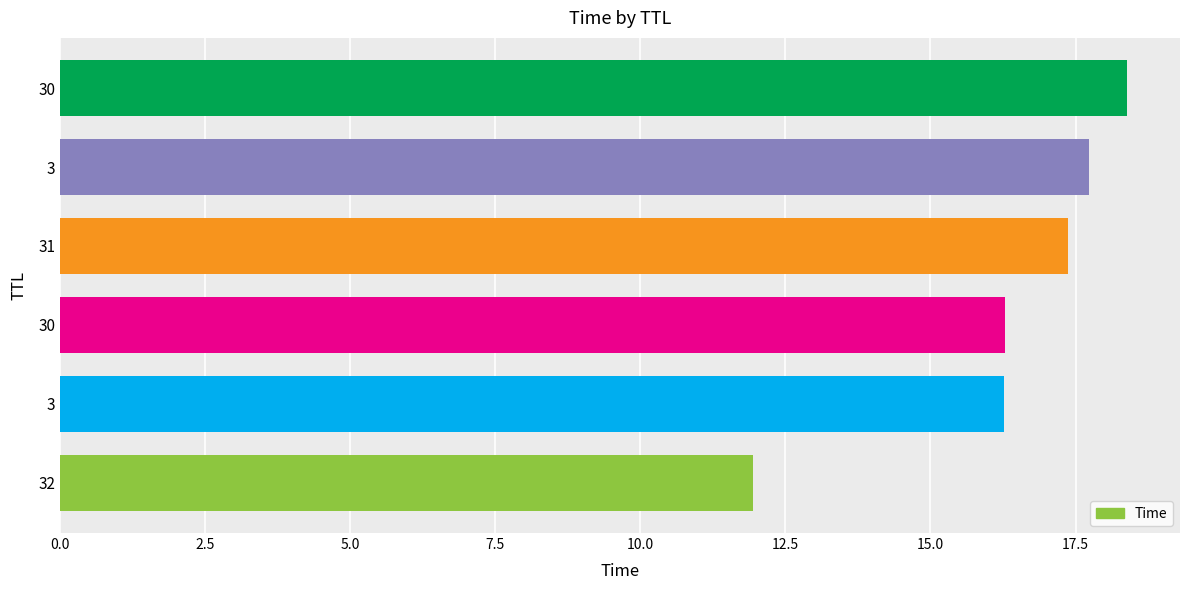

How many data points does each series have?

6